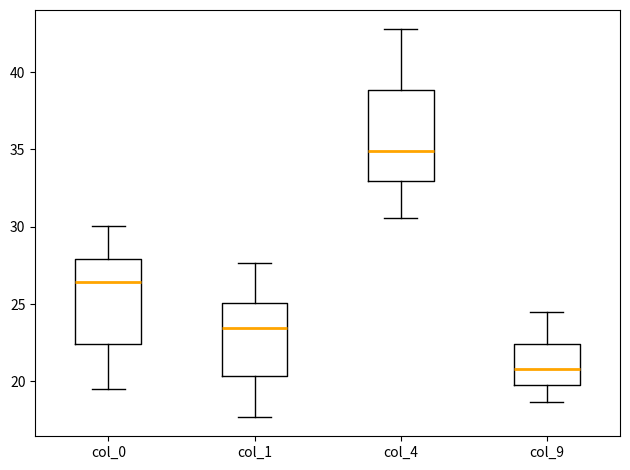

Reading left to right, read every box against the y-axis: the position of its median line, the range the box covers, and the ends of its whiskers. The values are not printed on the chart, so give them approximately, as read against the axis.

col_0: median 26.5, box 22.5 to 28.0, whiskers 19.5 to 30.0
col_1: median 23.5, box 20.5 to 25.0, whiskers 17.5 to 27.5
col_4: median 35.0, box 33.0 to 39.0, whiskers 30.5 to 43.0
col_9: median 21.0, box 20.0 to 22.5, whiskers 18.5 to 24.5